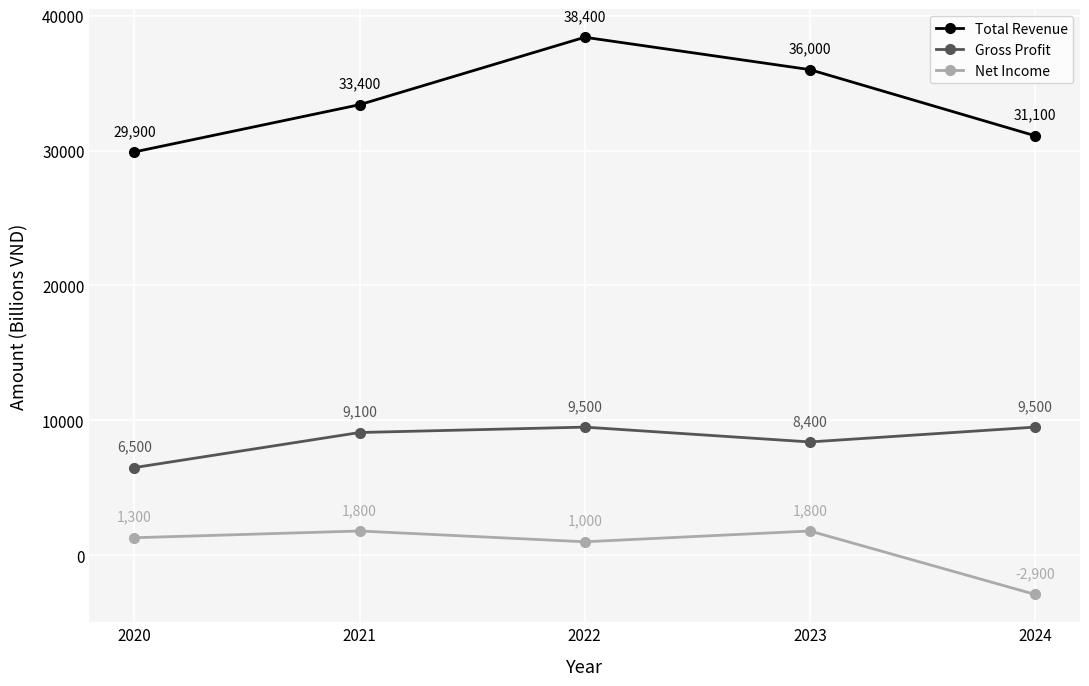

Which series changed the most between 2020 and 2022?

Total Revenue